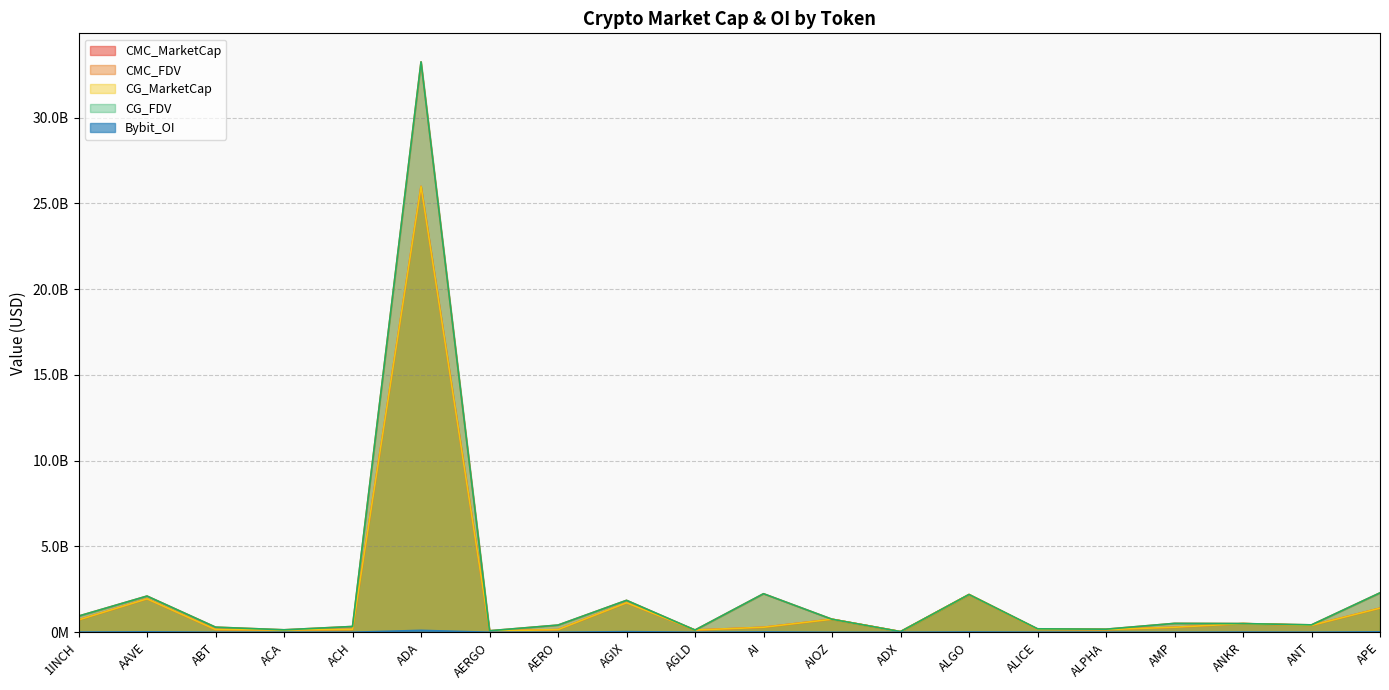

Reading left to right, extract all data points from this chart.

CMC_MarketCap: 718918496	1946153726	157624311	128379285	166649615	25987143415	78059805	155748952	1717532955	129247049	292073559	759374337	37152603	2199735293	177952425	156015723	292438630	506430192	400079156	1406698313
CMC_FDV: 942730327	2110108696	297404361	143384656	337095528	33245288625	87707646	418676925	1861044334	129247049	2246719682	759368919	38688262	2199735409	201455577	179328417	518152335	506430192	431453888	2297627190
CG_MarketCap: 718918496	1946153726	157624311	128379285	166649615	25987143415	78059805	155748952	1717532955	129247049	292073559	759374337	37152603	2199735293	177952425	156015723	292438630	506430192	400079156	1406698313
CG_FDV: 942730327	2110108696	297404361	143384656	337095528	33245288625	87707646	418676925	1861044334	129247049	2246719682	759368919	38688262	2199735409	201455577	179328417	518152335	506430192	431453888	2297627190
Bybit_OI: 8088519	24637825	0	0	2604737	111011771	1448707	0	36805996	1157829	18787465	0	0	16266166	4142814	2971514	0	9254350	3559106	23415359